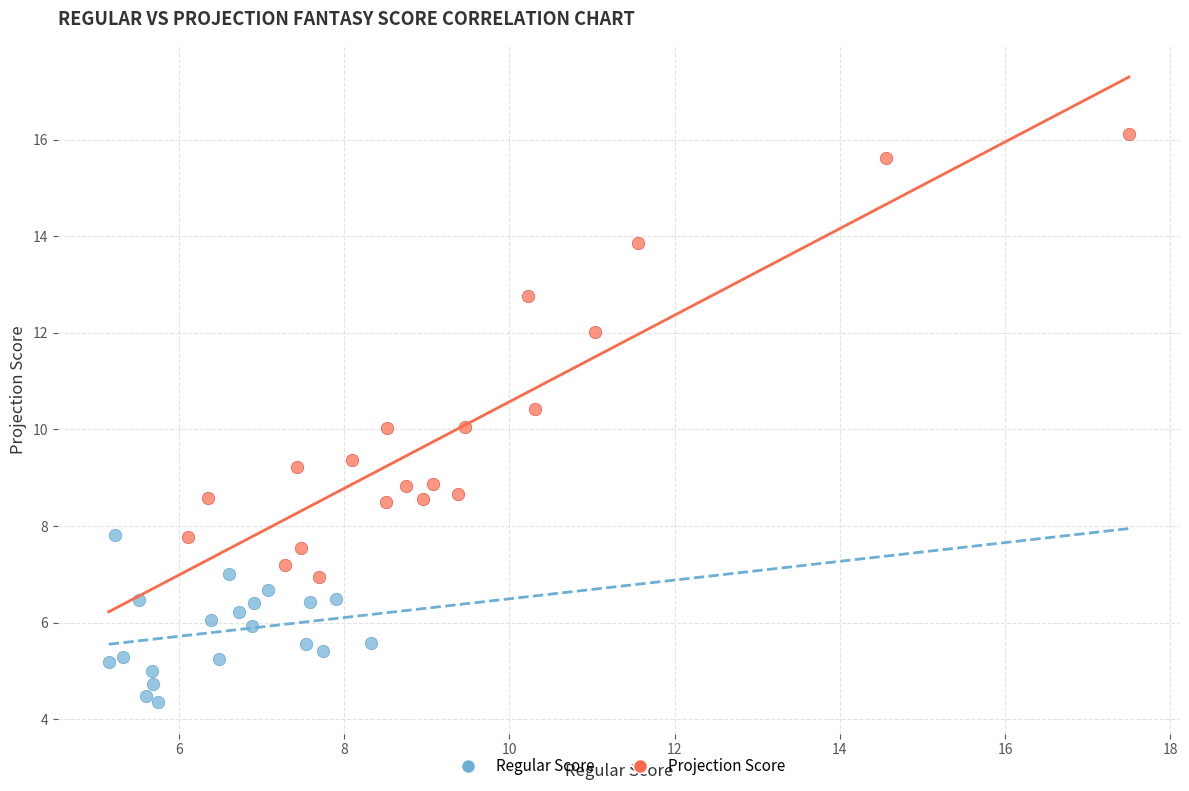

Which series has the largest Y range (max minus min)?

Projection Score